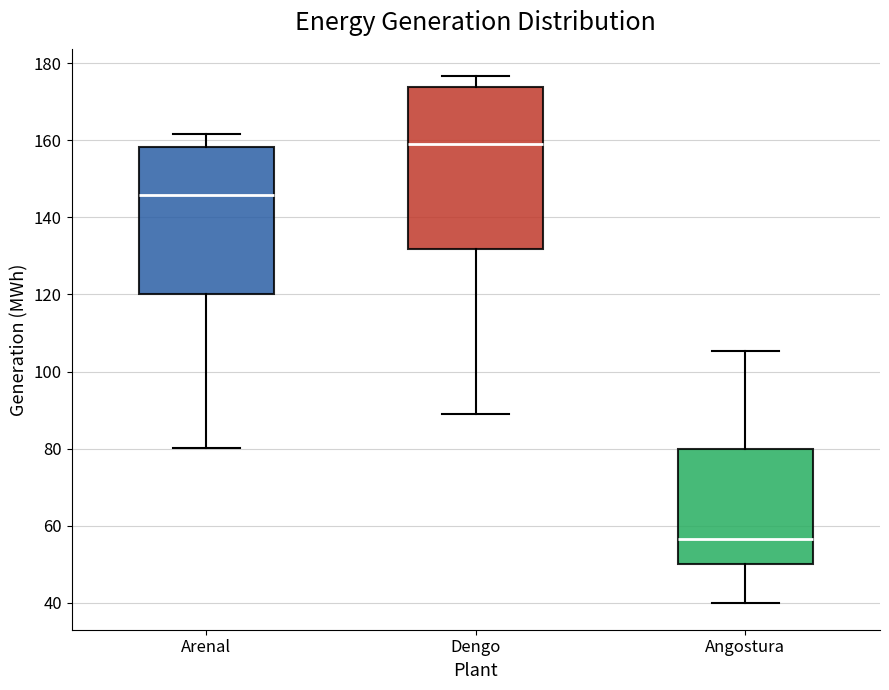

Which box has the lowest median line?

Angostura